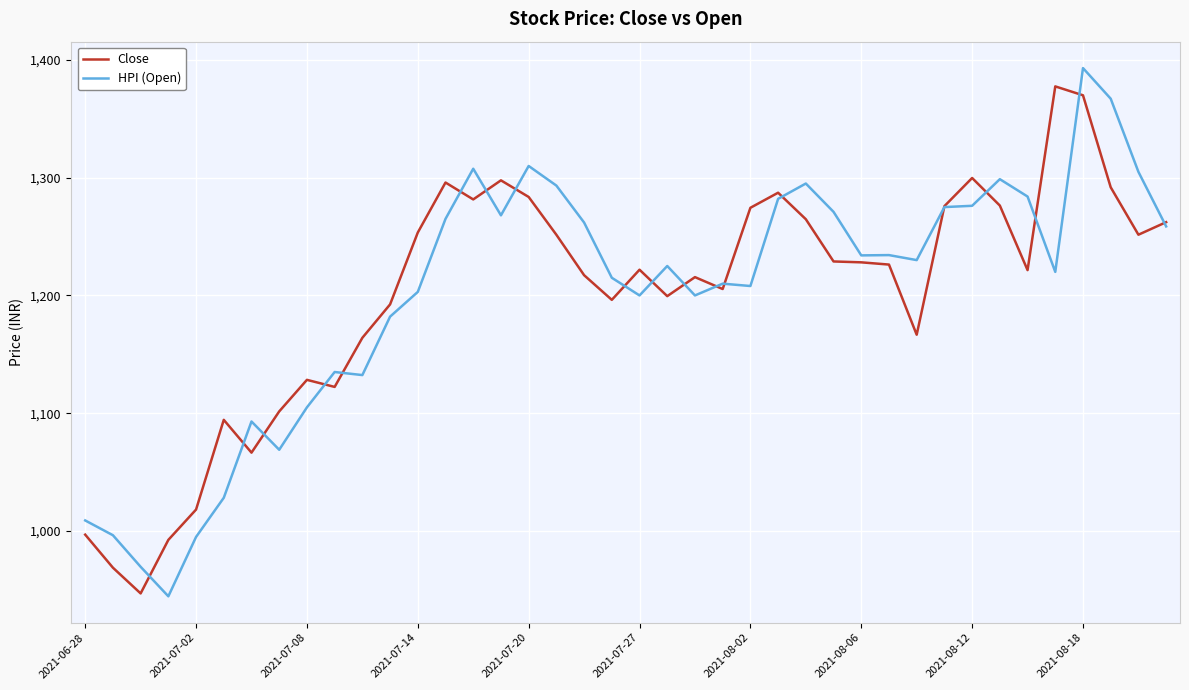

Is this an area chart (filled region under the line)?

No